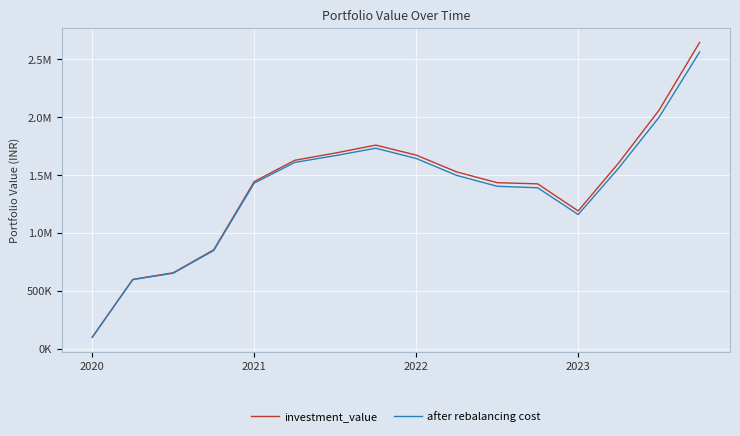

List the series in order of their peak value, highest first.

investment_value, after rebalancing cost